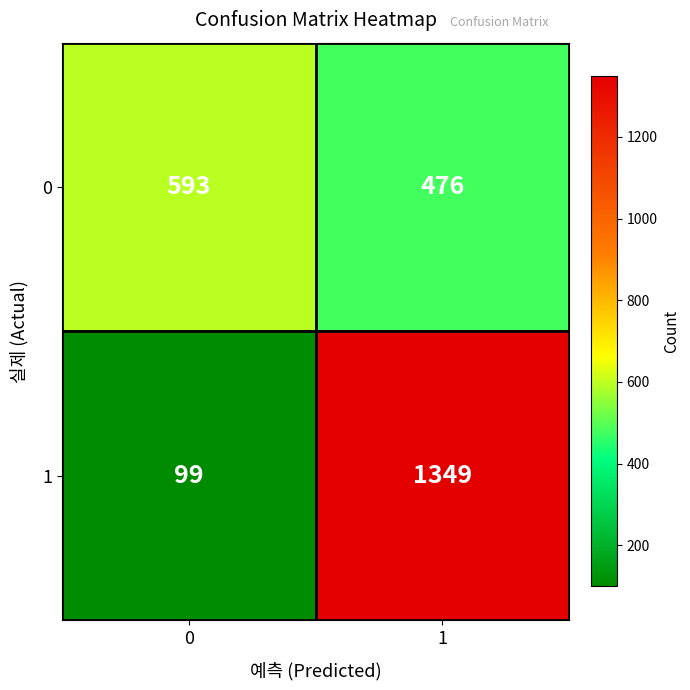

Reading right to left, extract all data points from this chart.

0: 476	593
1: 1349	99